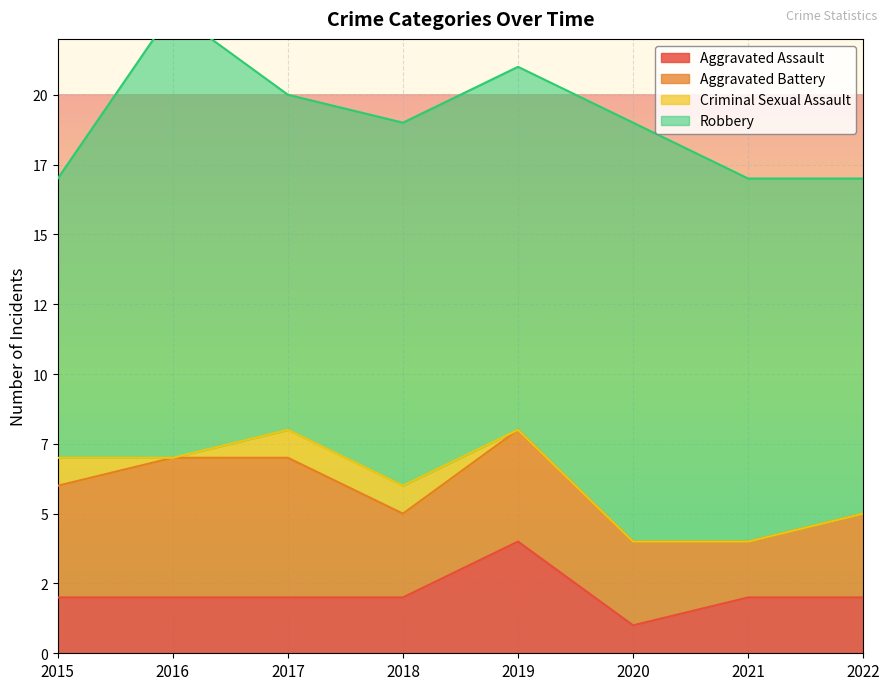

Read the Robbery value at 2020.

15